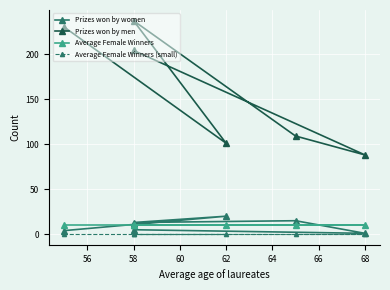

The value of Average Female Winners (small) at 68 is 0.2. True or false?

False